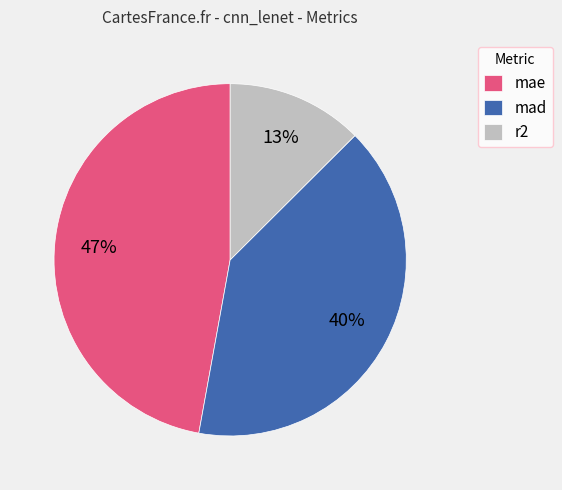

How many segments does this pie chart have?

3